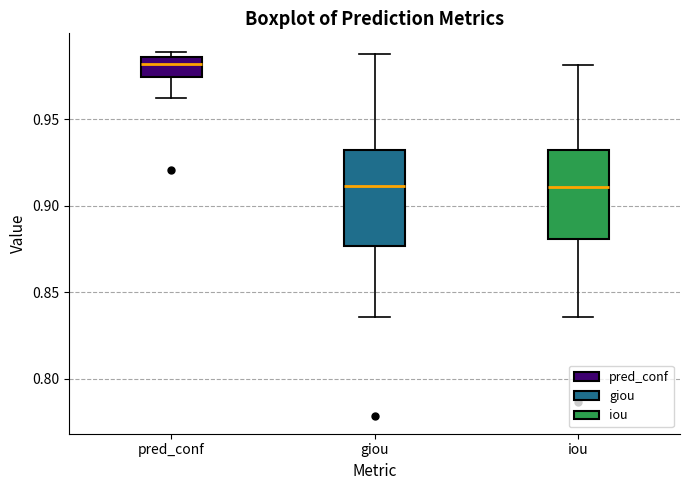

Reading left to right, transcribe this box plot: for each box, give where its median line is, the range the box spans, and where its two whiskers end, as read against the y-axis. The values are not printed on the chart, so give them approximately, as read against the axis.

pred_conf: median 0.980, box 0.975 to 0.985, whiskers 0.960 to 0.990
giou: median 0.910, box 0.875 to 0.935, whiskers 0.835 to 0.990
iou: median 0.910, box 0.880 to 0.930, whiskers 0.835 to 0.980